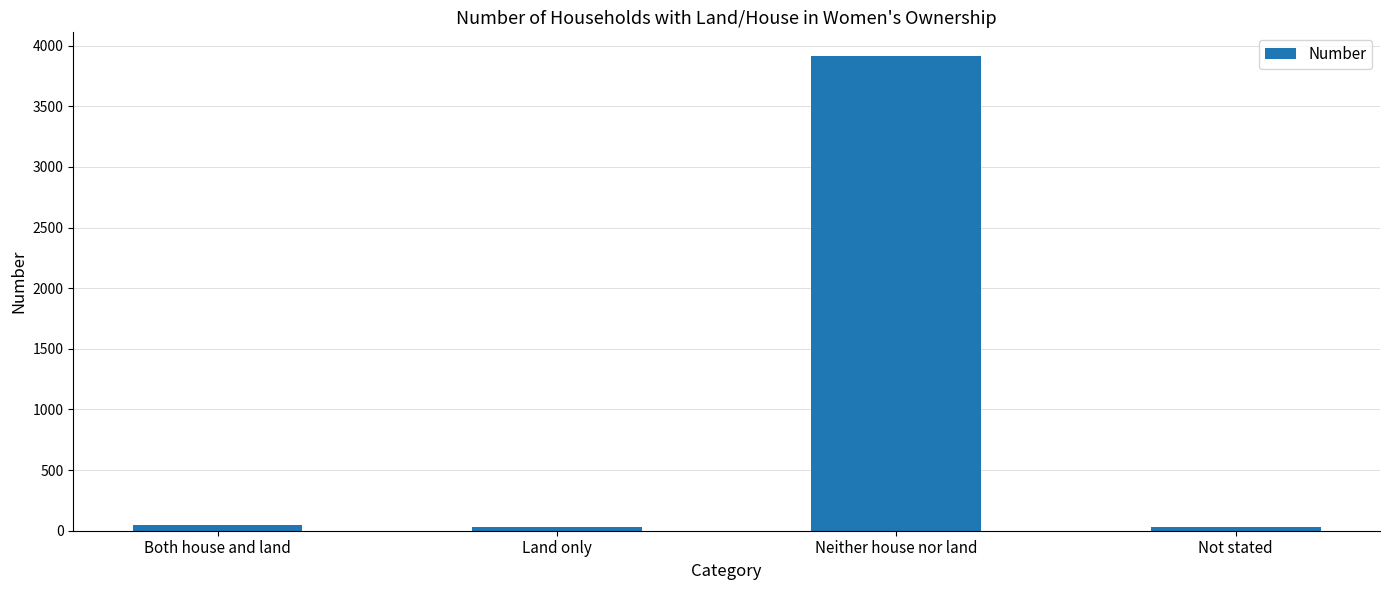

The chart shows a value of 45 at Both house and land. True or false?

True